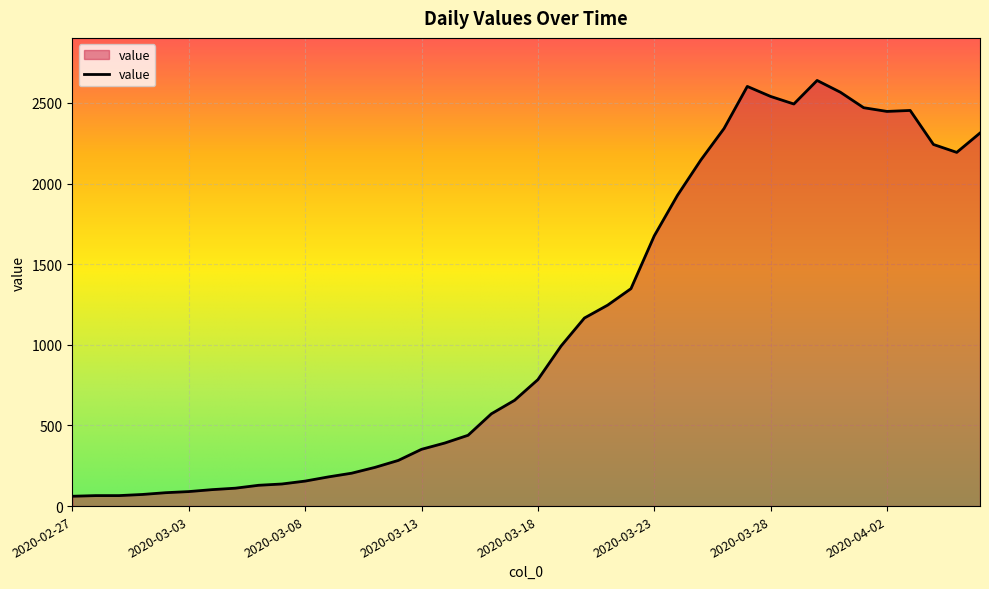

What is the minimum value shown in the chart?

61